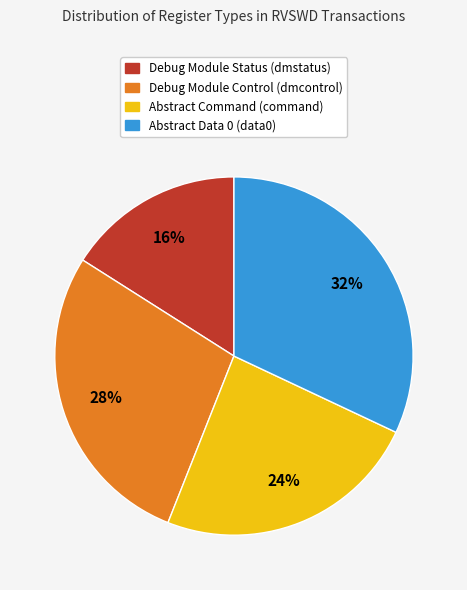

Which category has the biggest portion of the pie?

Abstract Data 0 (data0)